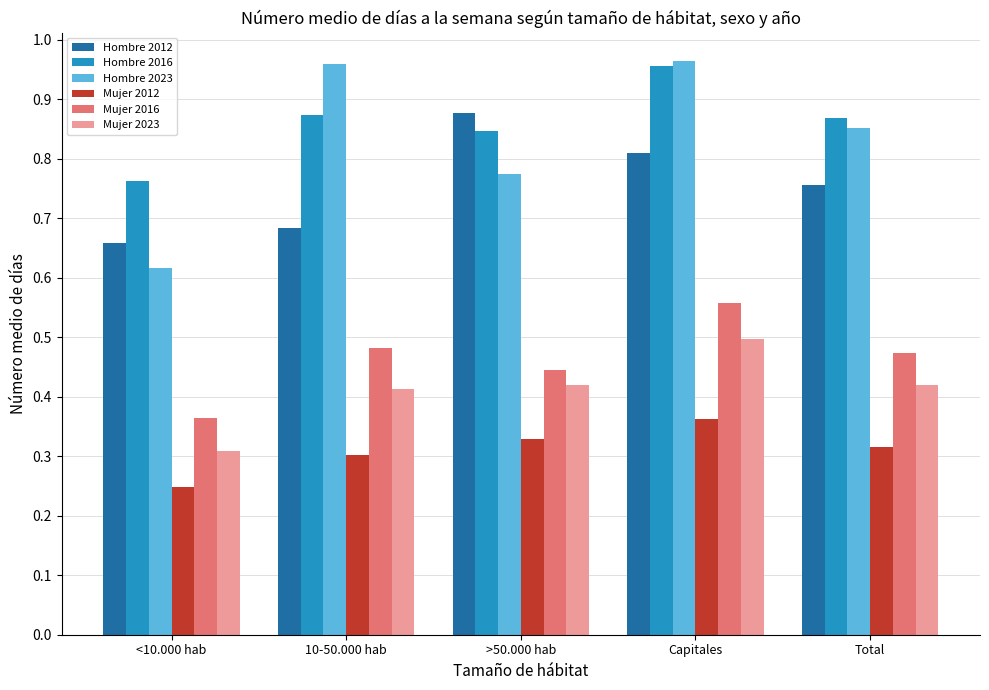

At which label is Mujer 2016 closest to 0?

<10.000 hab